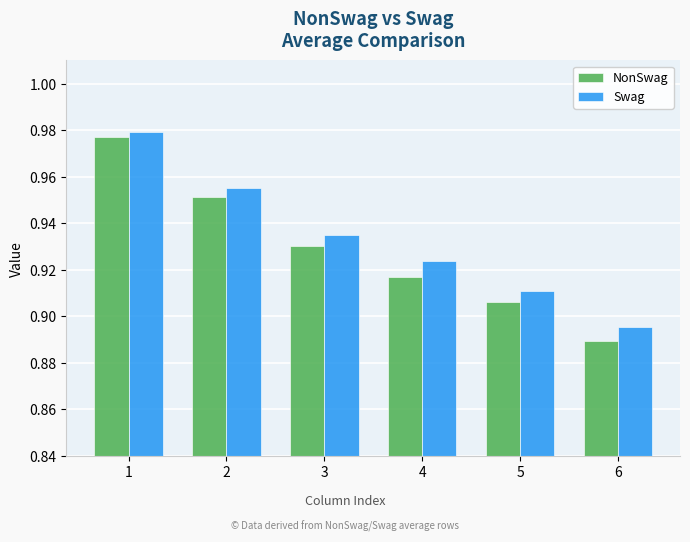

What is the sum of the NonSwag values at 2 and 5?

1.9